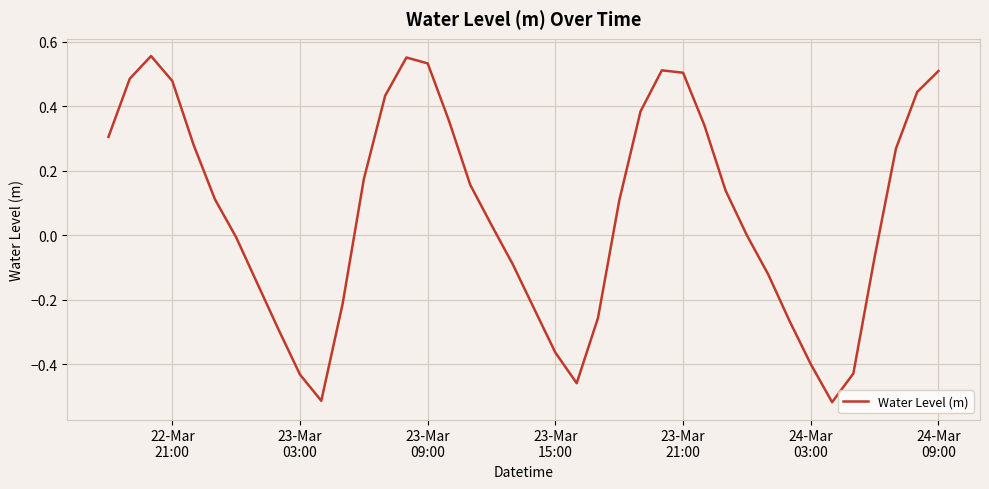

What is the difference between the maximum and minimum values?

1.1